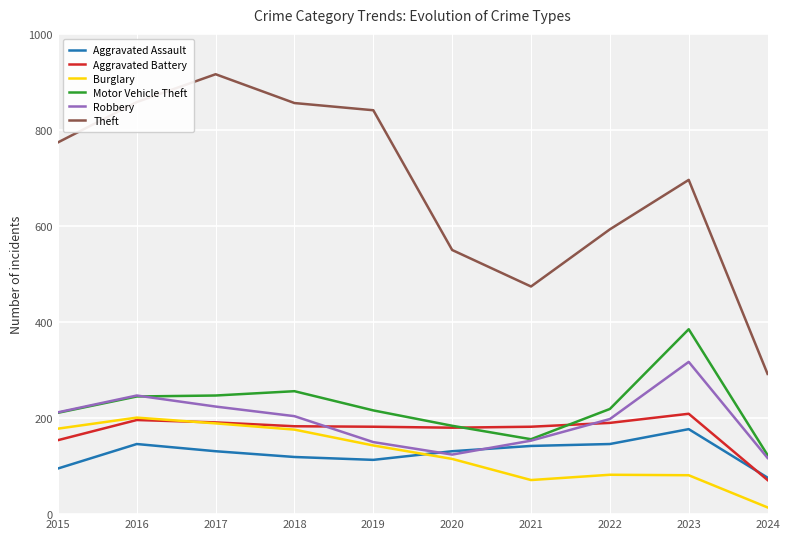

At which label does Motor Vehicle Theft first exceed 219?

2016